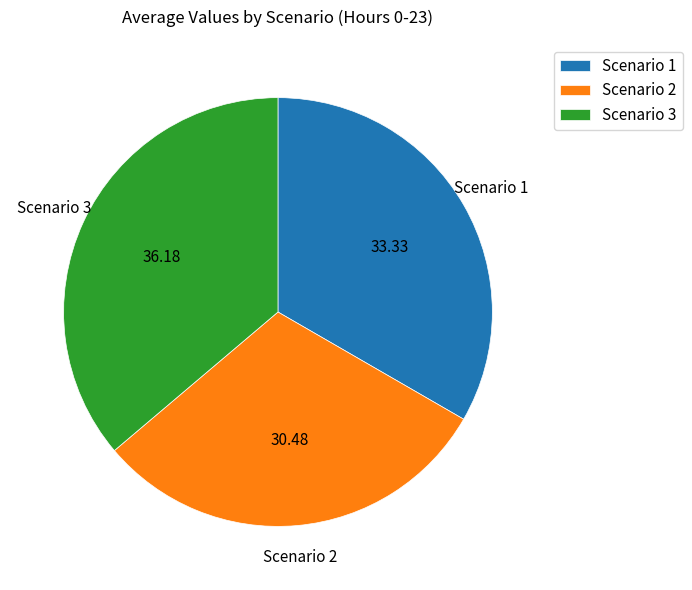

Does Scenario 1 represent more than half of the total?

No